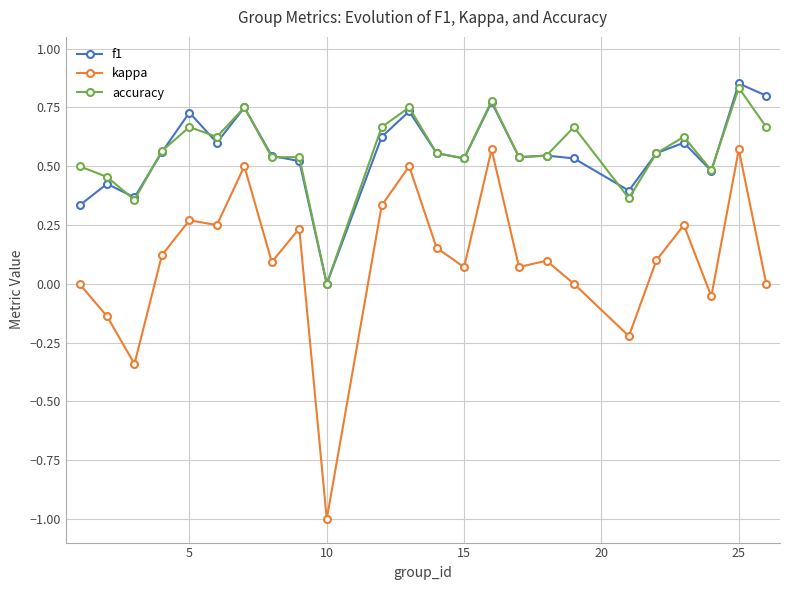

True or false: accuracy and kappa intersect in this chart.

False